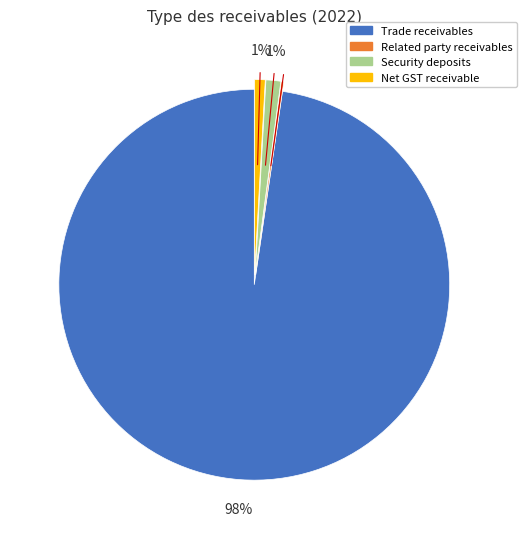

Between Trade receivables and Security deposits, which is larger?

Trade receivables